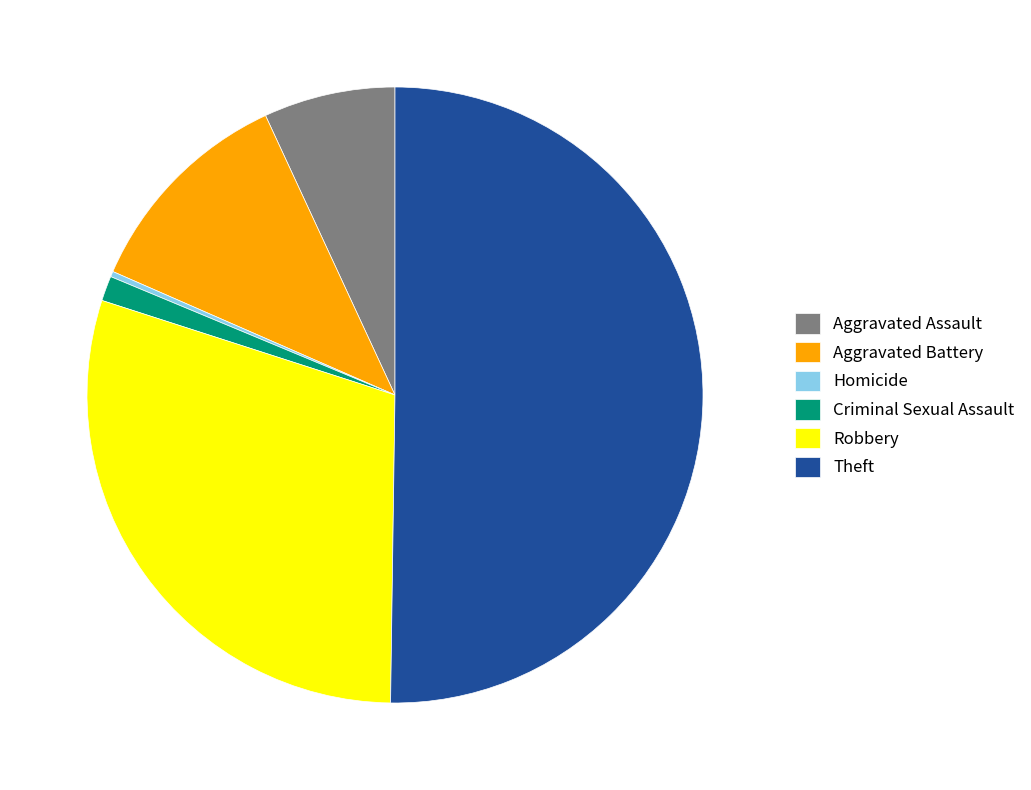

Rank the categories by value from lowest to highest.

Homicide, Criminal Sexual Assault, Aggravated Assault, Aggravated Battery, Robbery, Theft